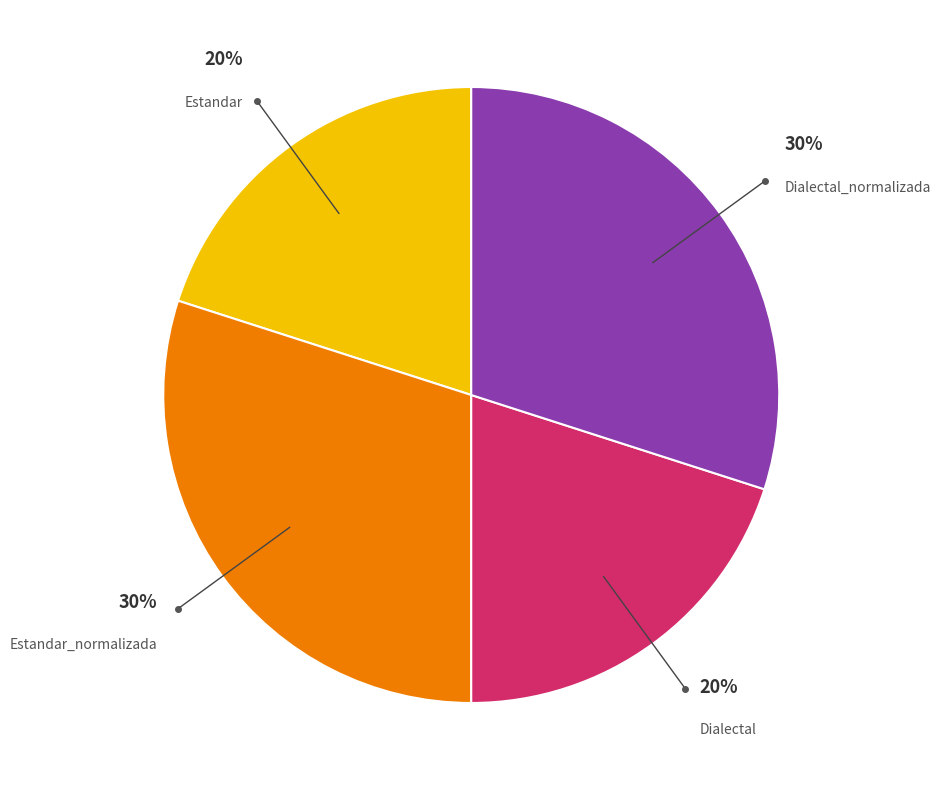

Is there a majority slice in this chart?

No